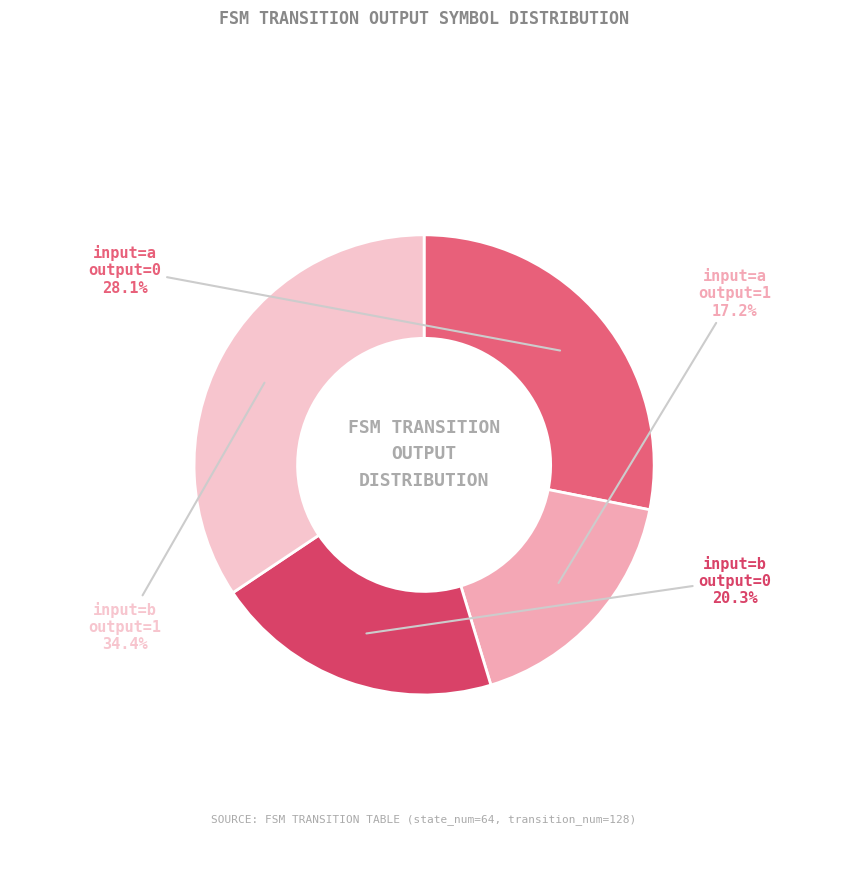

Count the number of slices in the pie.

4